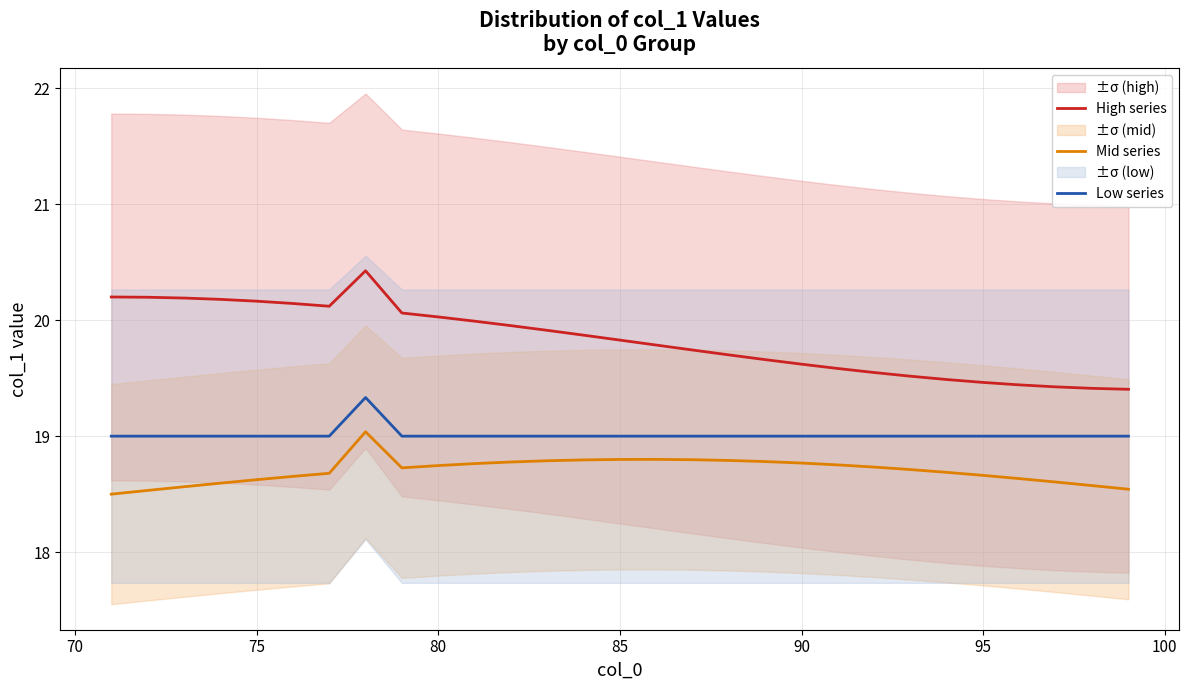

True or false: Mid series and High series cross at least once.

False